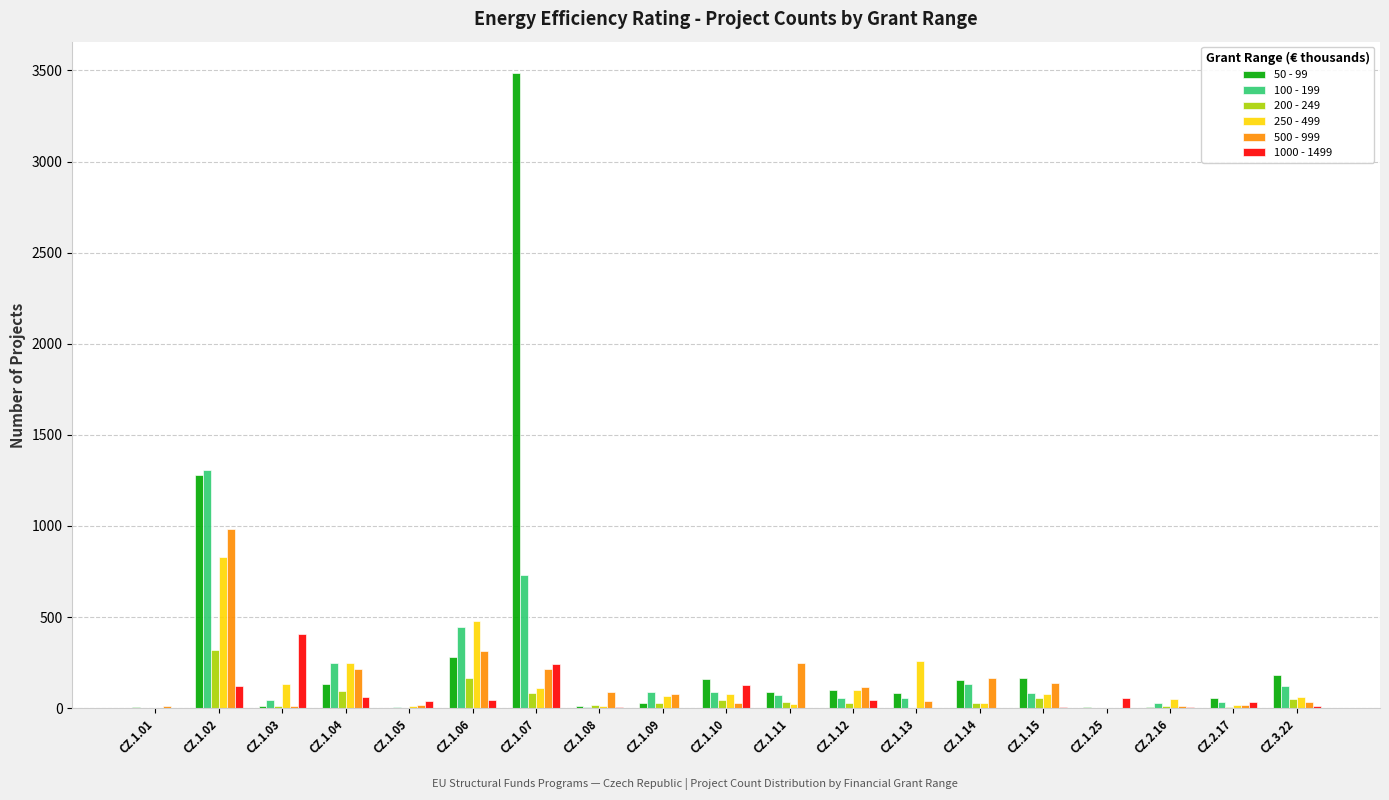

What is the maximum value for 500 - 999?

984